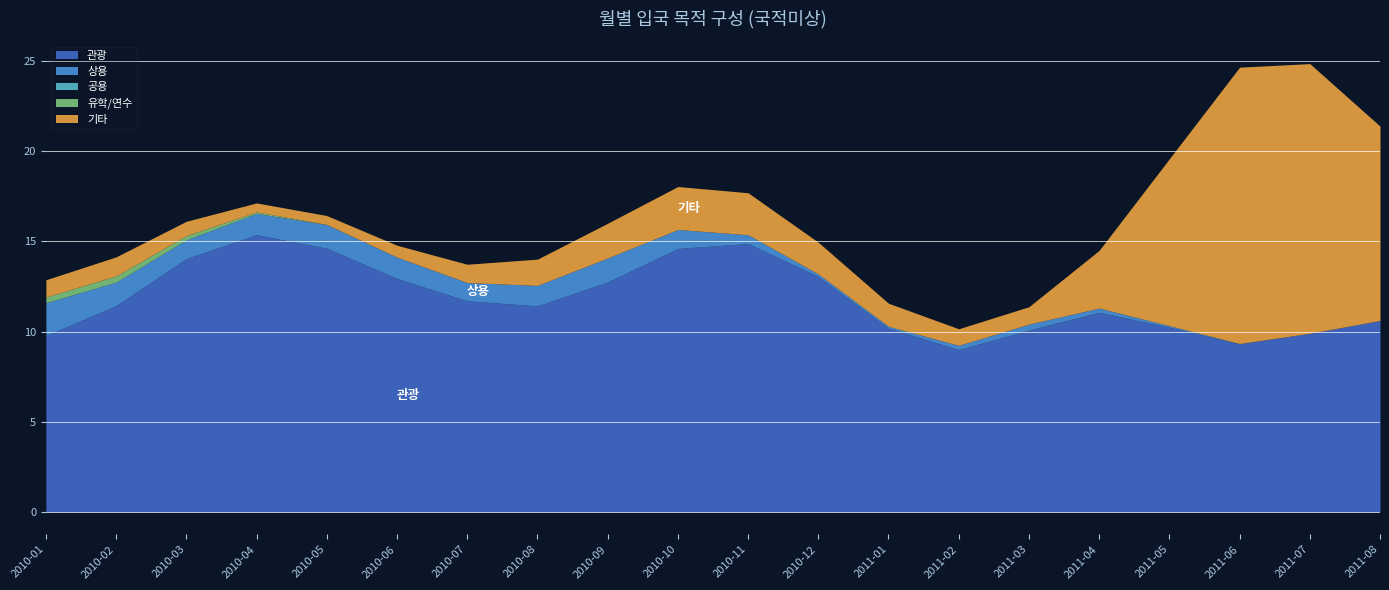

Which series has the largest total across all categories?

관광